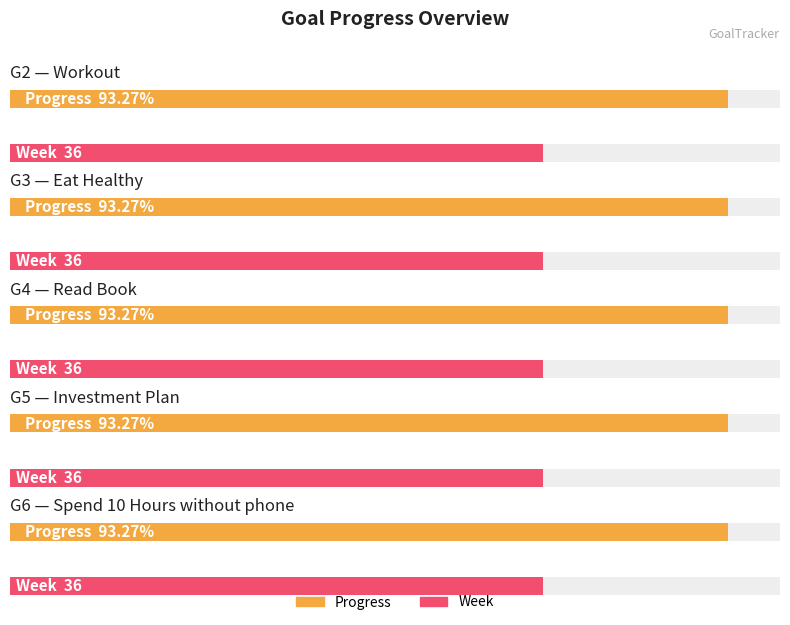

Reading left to right, extract all data points from this chart.

Progress: G2=0.9	G3=0.9	G4=0.9	G5=0.9	G6=0.9
Week: G2=36.0	G3=36.0	G4=36.0	G5=36.0	G6=36.0